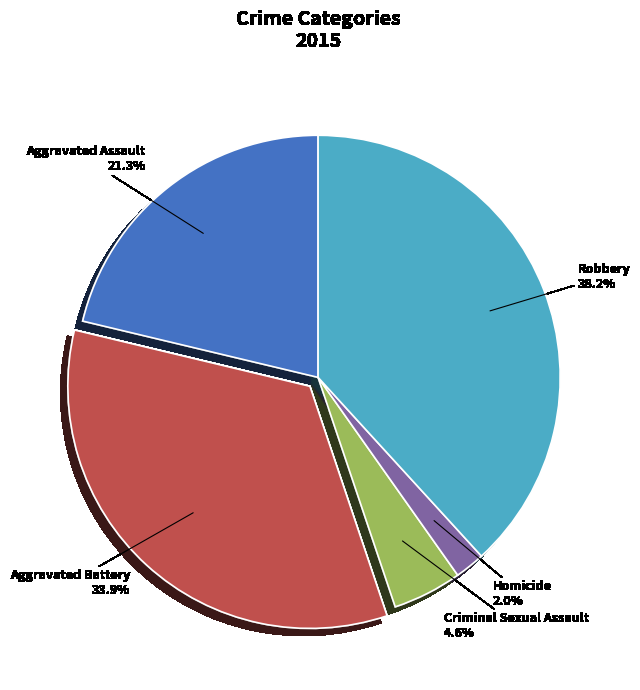

What is the total percentage of Robbery and Homicide?

40.2%